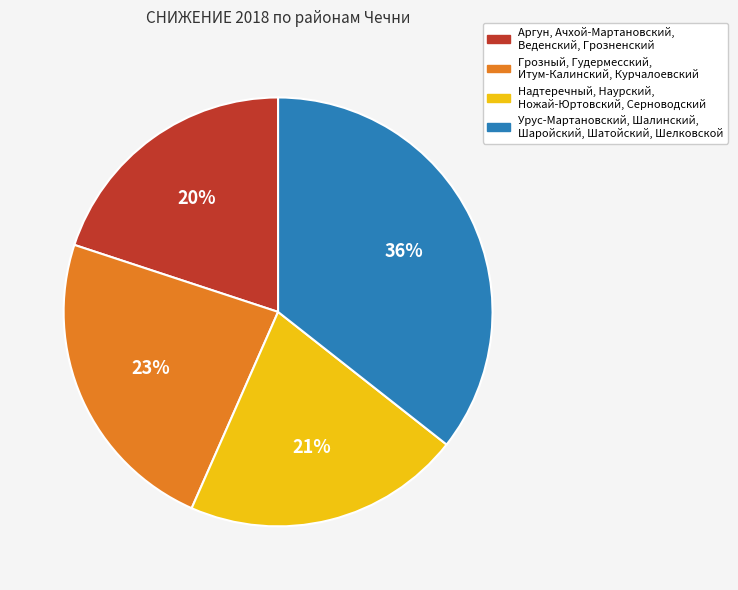

Is it true that Аргун, Ачхой-Мартановский, Веденский, Грозненский is 20% of the pie?

True